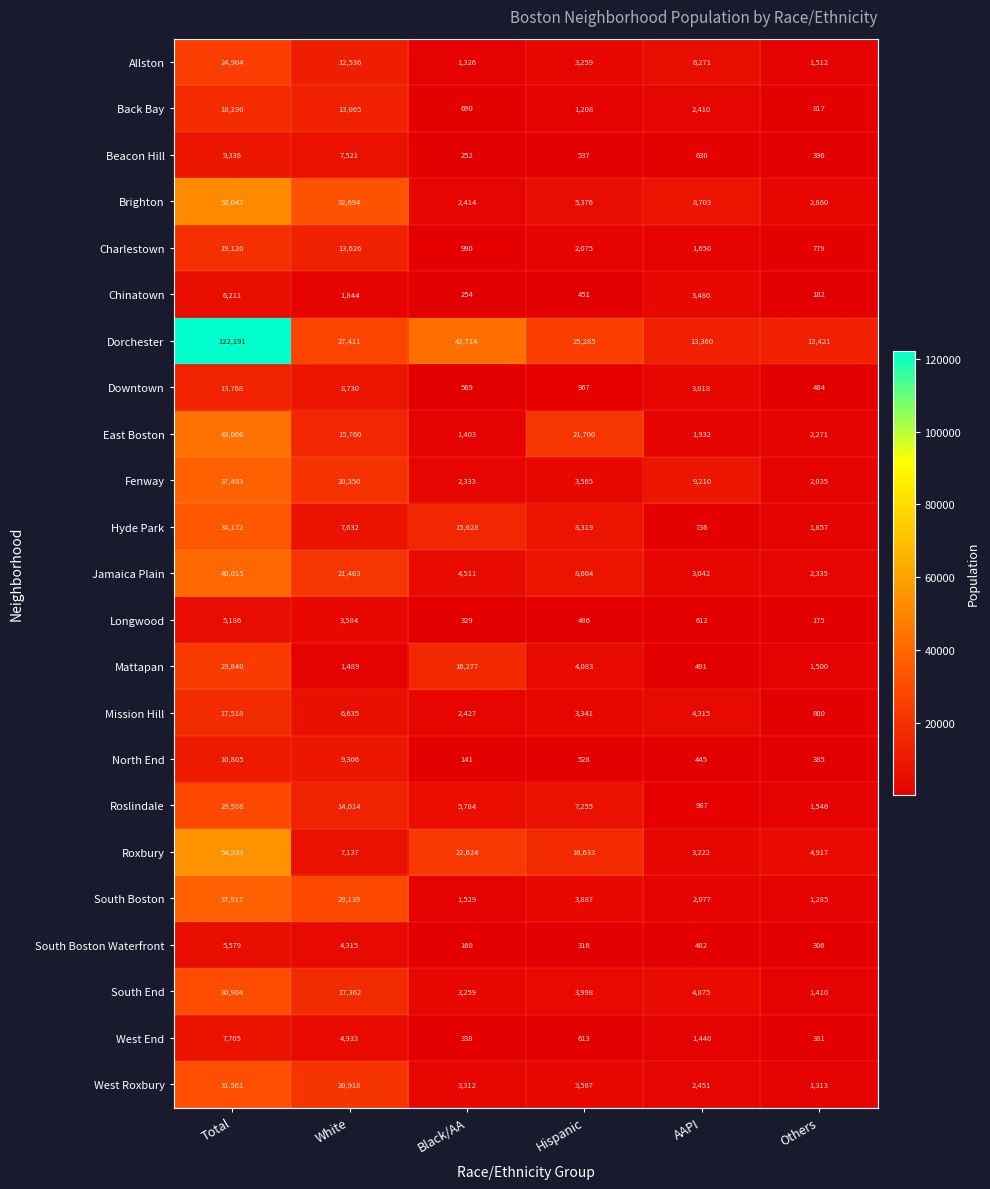

What is the sum of all Brighton values?

104094